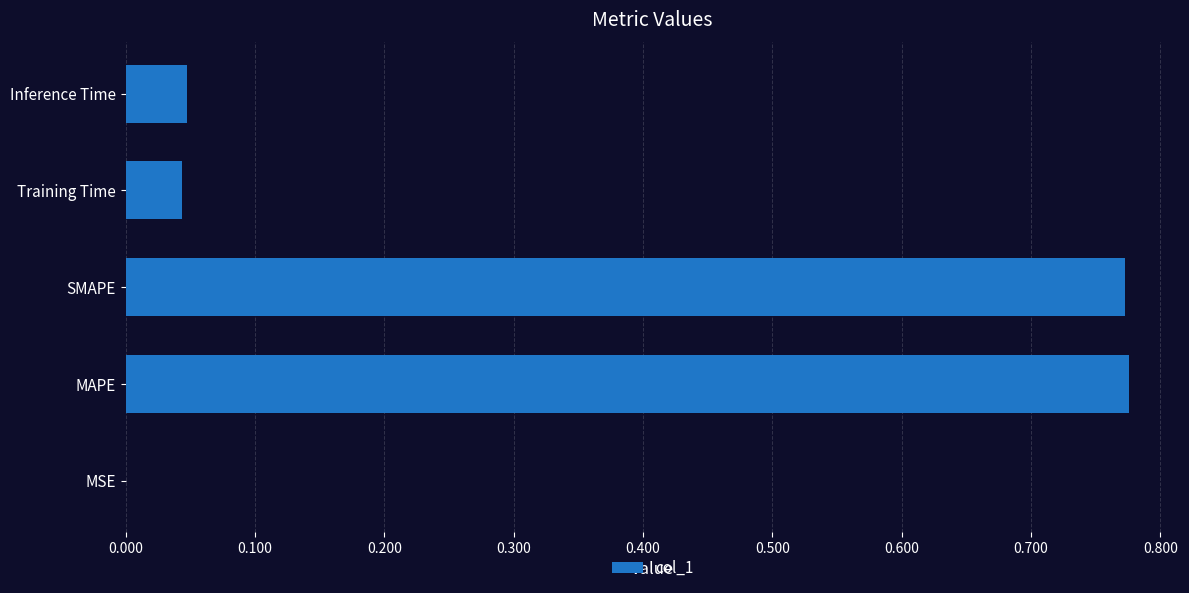

Does the chart contain stacked bars?

No